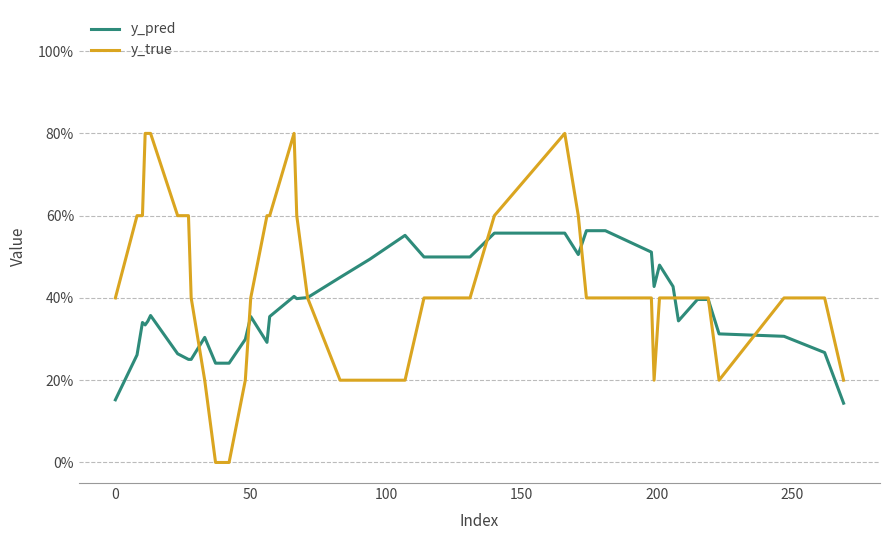

Which series ends up on top after the final intersection of y_pred and y_true?

y_true